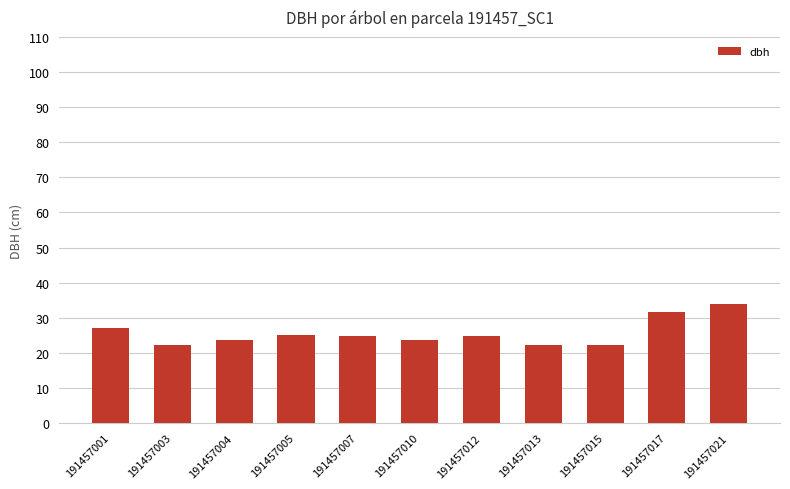

What is the change in value from 191457005 to 191457012?

-0.3